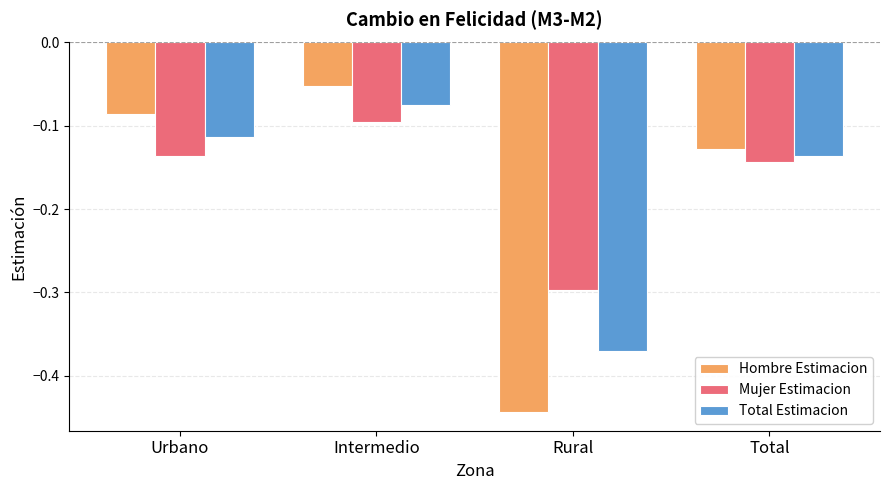

How many categories are shown in the chart?

4